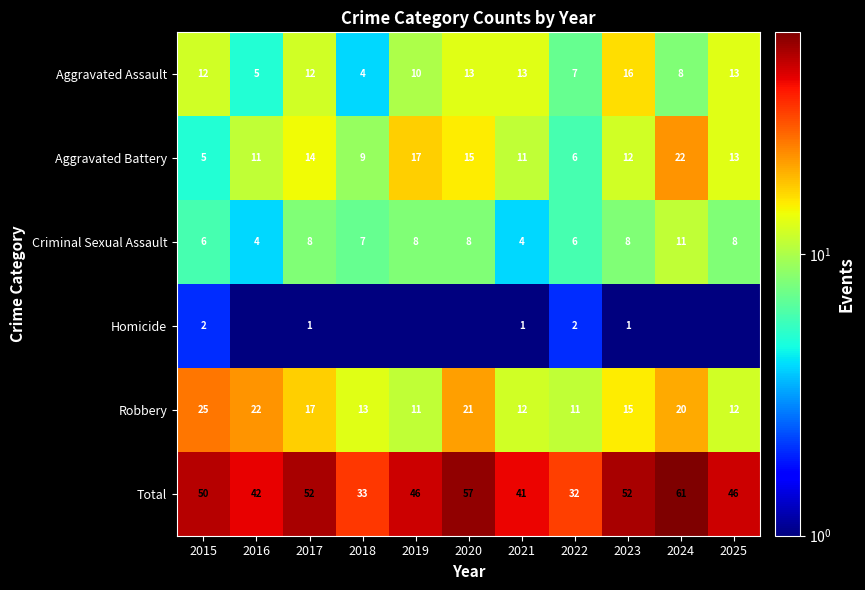

Rank the series at 2017 from highest to lowest value.

Total, Robbery, Aggravated Battery, Aggravated Assault, Criminal Sexual Assault, Homicide